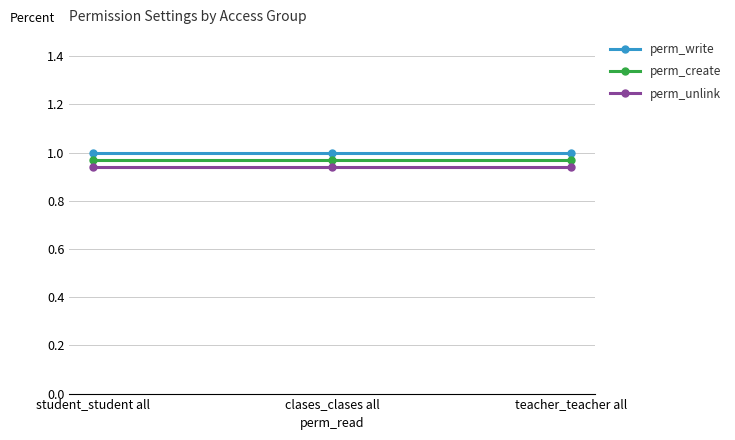

How many data points does each series have?

3